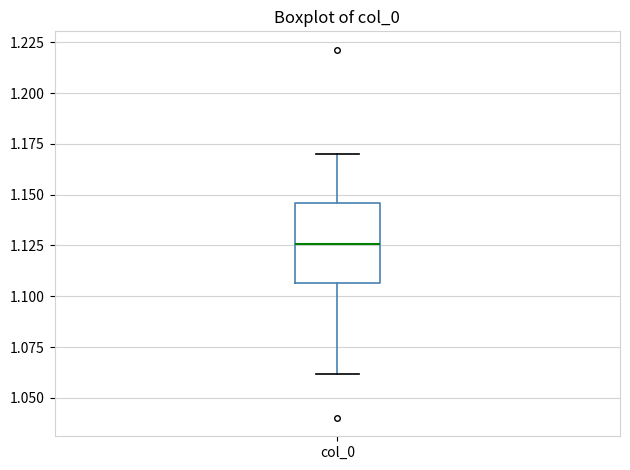

Where does the median line of the box for col_0 sit on the y-axis? The values are not printed on the chart, so give them approximately, as read against the axis.

1.125